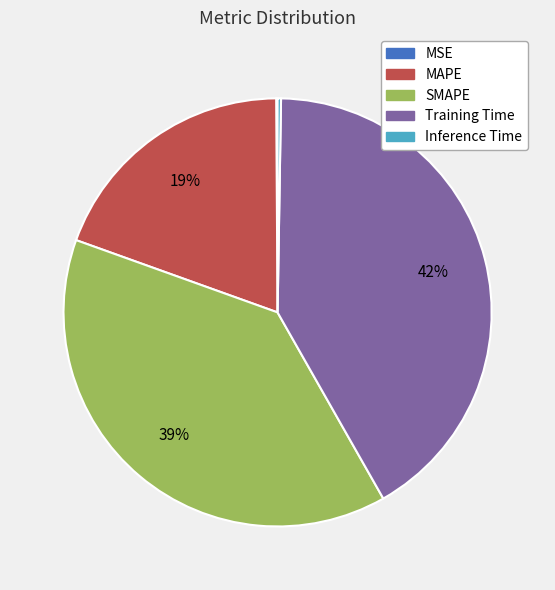

Is Training Time the majority of the pie?

No